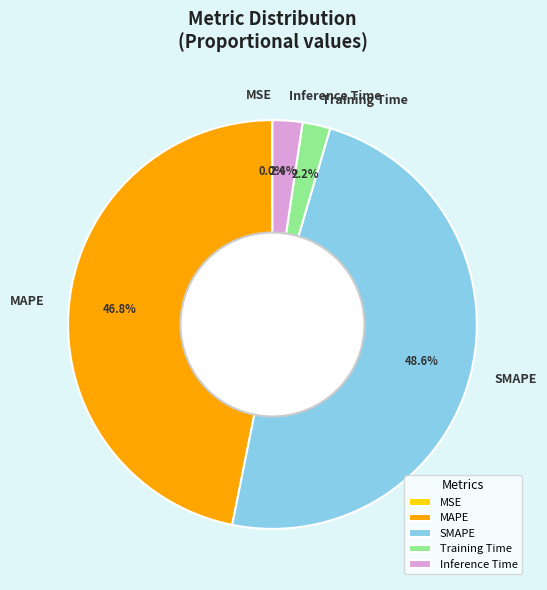

Which slice is the largest?

SMAPE